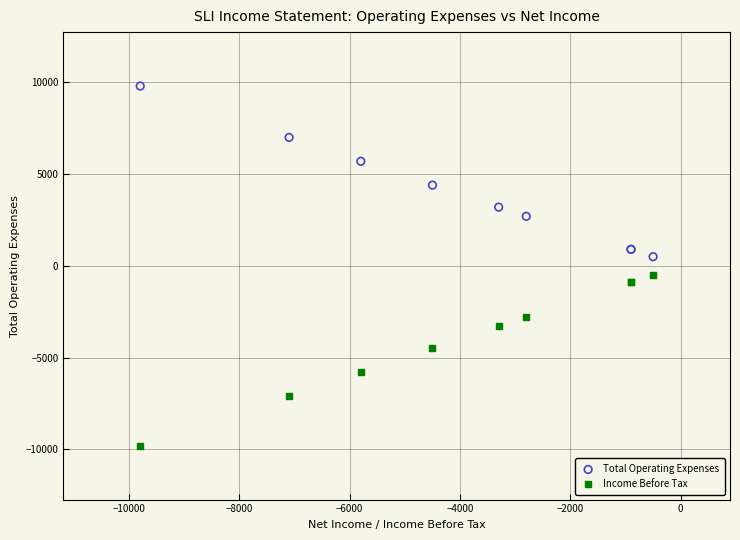

Which series reaches the maximum Y coordinate?

Total Operating Expenses